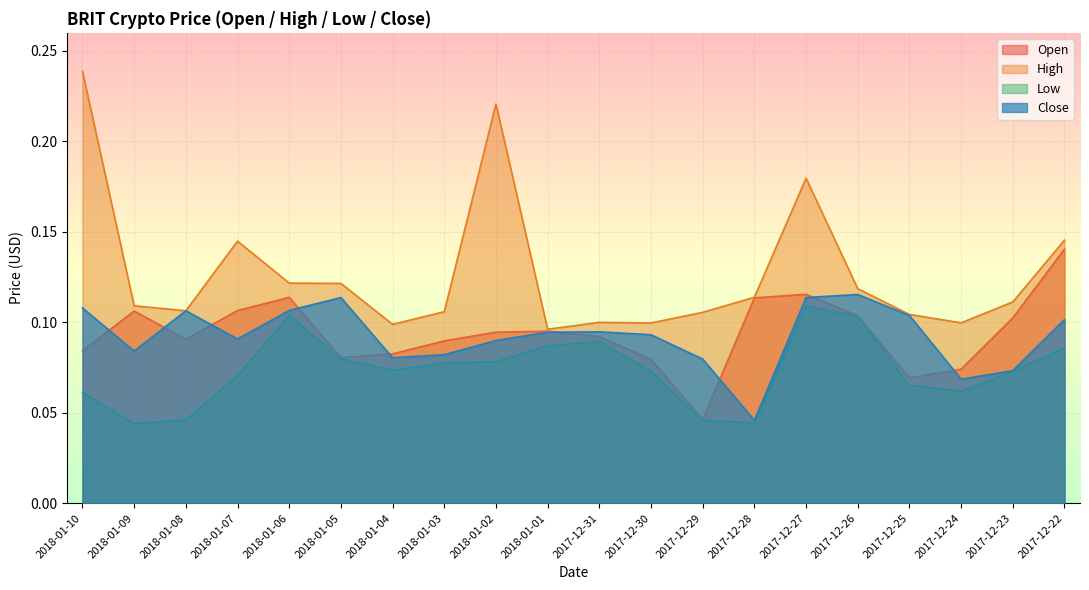

Reading right to left, list all the values displayed in this chart.

Open: 2017-12-22=0.1	2017-12-23=0.1	2017-12-24=0.1	2017-12-25=0.1	2017-12-26=0.1	2017-12-27=0.1	2017-12-28=0.1	2017-12-29=0.0	2017-12-30=0.1	2017-12-31=0.1	2018-01-01=0.1	2018-01-02=0.1	2018-01-03=0.1	2018-01-04=0.1	2018-01-05=0.1	2018-01-06=0.1	2018-01-07=0.1	2018-01-08=0.1	2018-01-09=0.1	2018-01-10=0.1
High: 2017-12-22=0.1	2017-12-23=0.1	2017-12-24=0.1	2017-12-25=0.1	2017-12-26=0.1	2017-12-27=0.2	2017-12-28=0.1	2017-12-29=0.1	2017-12-30=0.1	2017-12-31=0.1	2018-01-01=0.1	2018-01-02=0.2	2018-01-03=0.1	2018-01-04=0.1	2018-01-05=0.1	2018-01-06=0.1	2018-01-07=0.1	2018-01-08=0.1	2018-01-09=0.1	2018-01-10=0.2
Low: 2017-12-22=0.1	2017-12-23=0.1	2017-12-24=0.1	2017-12-25=0.1	2017-12-26=0.1	2017-12-27=0.1	2017-12-28=0.0	2017-12-29=0.0	2017-12-30=0.1	2017-12-31=0.1	2018-01-01=0.1	2018-01-02=0.1	2018-01-03=0.1	2018-01-04=0.1	2018-01-05=0.1	2018-01-06=0.1	2018-01-07=0.1	2018-01-08=0.0	2018-01-09=0.0	2018-01-10=0.1
Close: 2017-12-22=0.1	2017-12-23=0.1	2017-12-24=0.1	2017-12-25=0.1	2017-12-26=0.1	2017-12-27=0.1	2017-12-28=0.0	2017-12-29=0.1	2017-12-30=0.1	2017-12-31=0.1	2018-01-01=0.1	2018-01-02=0.1	2018-01-03=0.1	2018-01-04=0.1	2018-01-05=0.1	2018-01-06=0.1	2018-01-07=0.1	2018-01-08=0.1	2018-01-09=0.1	2018-01-10=0.1